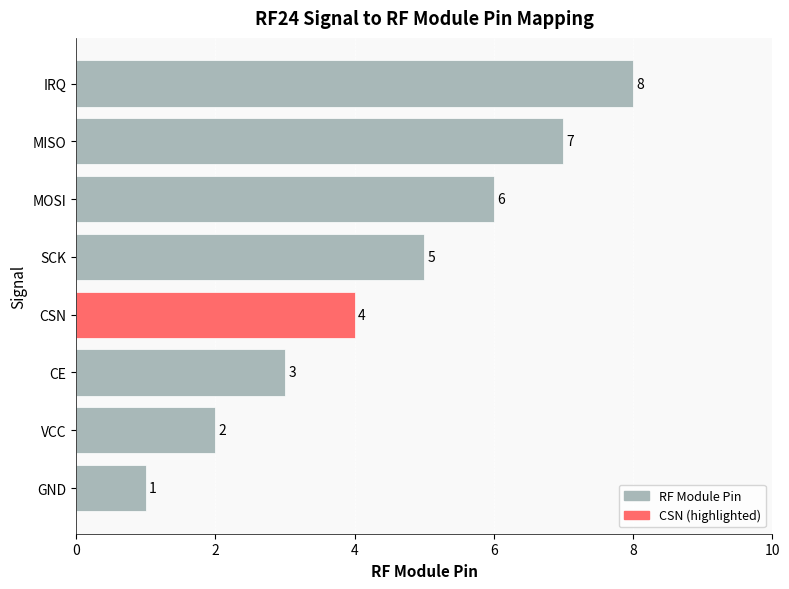

What is the change in value from SCK to IRQ?

+3